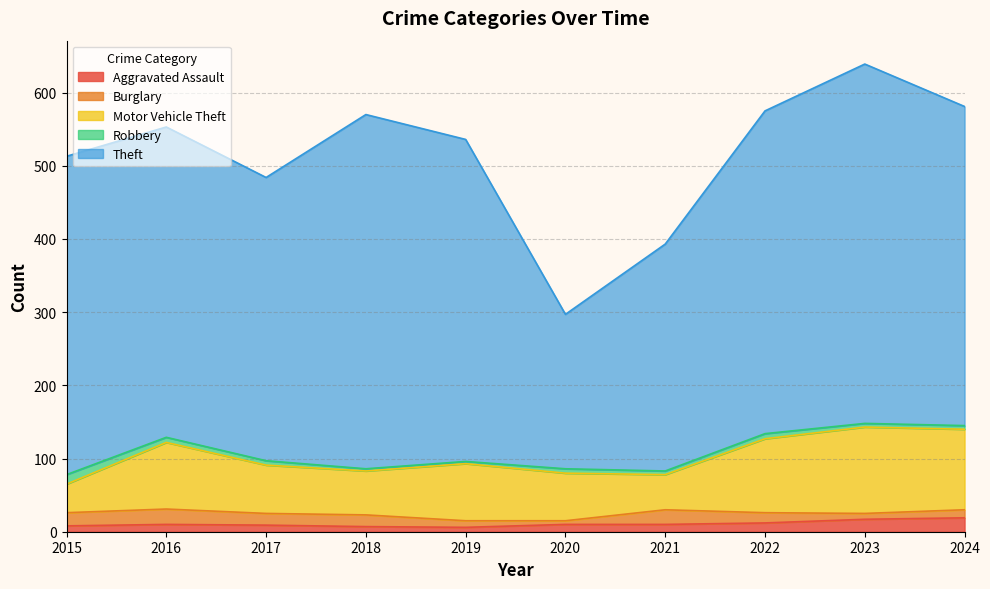

The Motor Vehicle Theft series shows 101 at 2020. True or false?

False